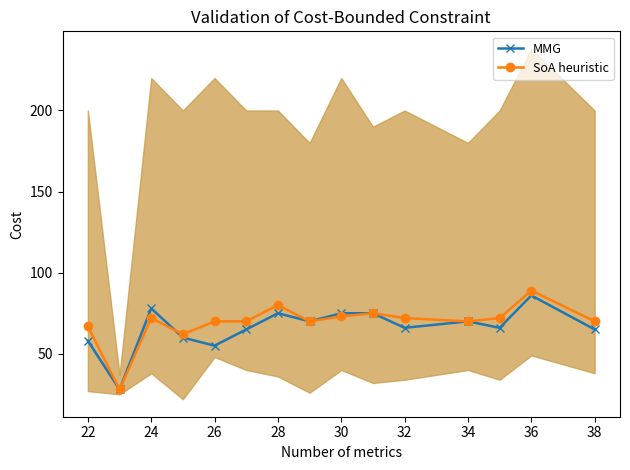

How many interior local valleys does the SoA heuristic series have?

4